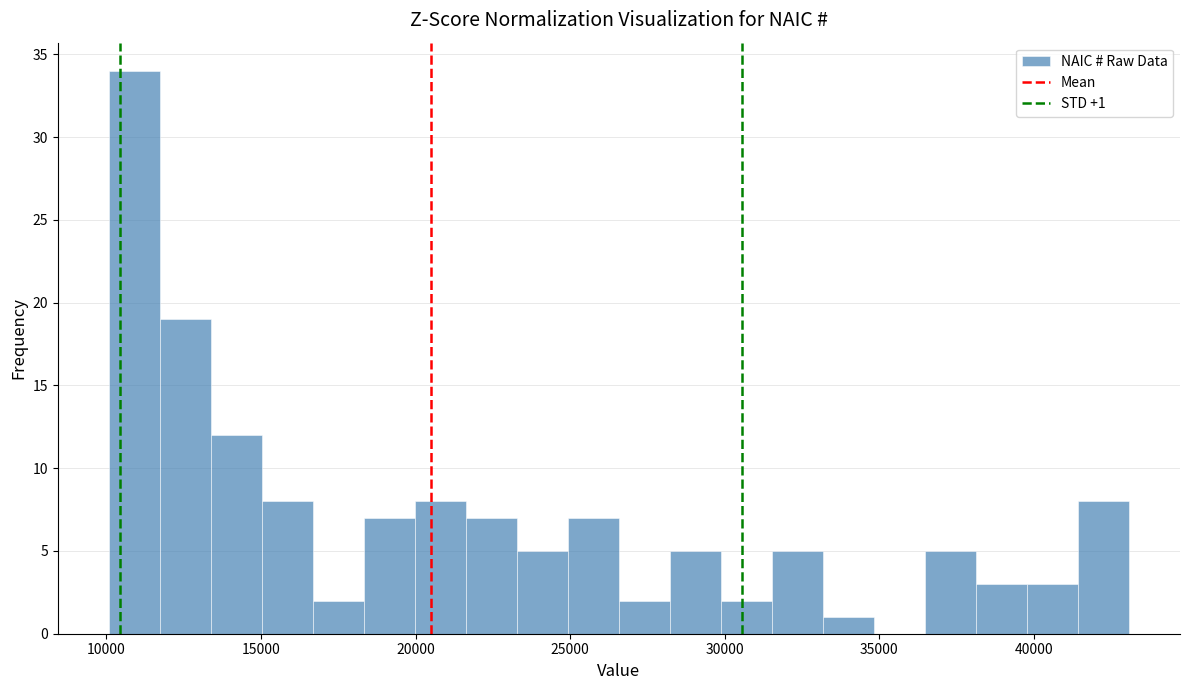

Around what value on the x-axis is the tallest bar? Give the approximate position of its centre, as read against the axis.

11000